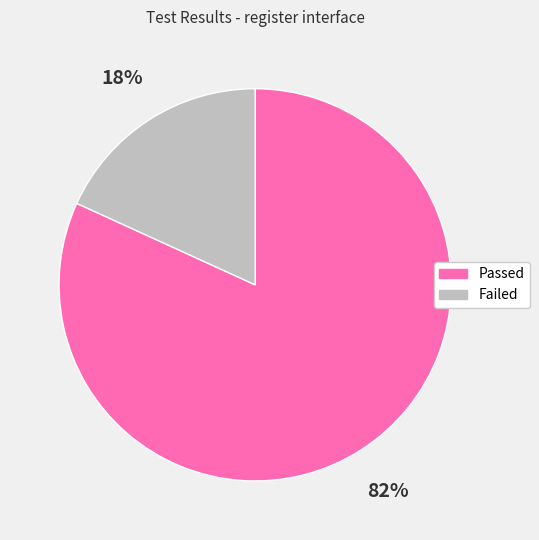

Which category accounts for the majority?

Passed